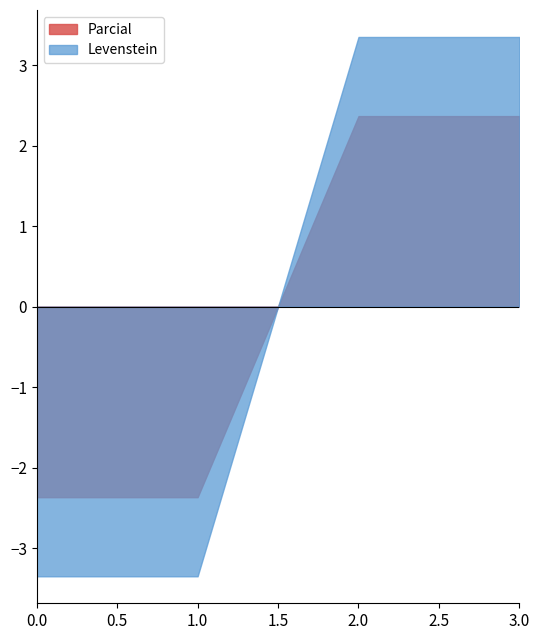

Is it true that Parcial equals 44.5 at Estandar_normalizada?

False